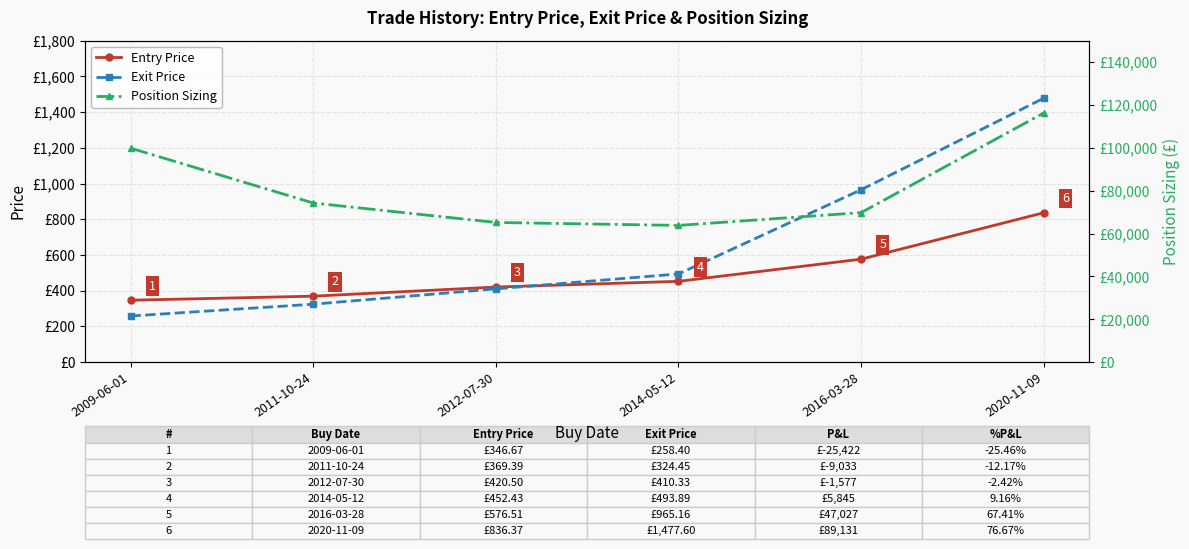

Reading left to right, extract all data points from this chart.

Entry Price: 346.7	369.4	420.5	452.4	576.5	836.4
Exit Price: 258.4	324.4	410.3	493.9	965.2	1477.6
Position Sizing: 99842.1	74247.2	65178.3	63792.9	69758.3	116255.0